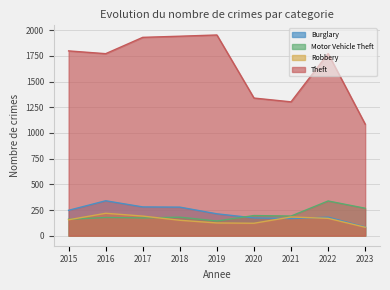

At which category is the sum across all series the highest?

2017